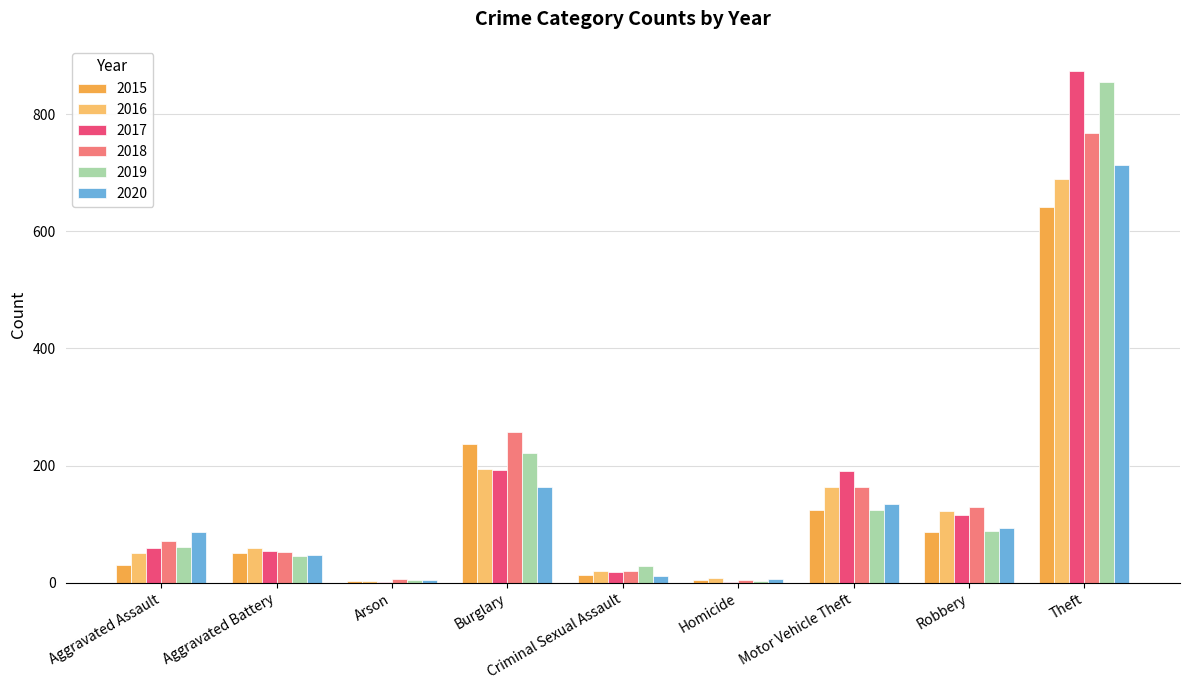

Does the chart contain stacked bars?

No